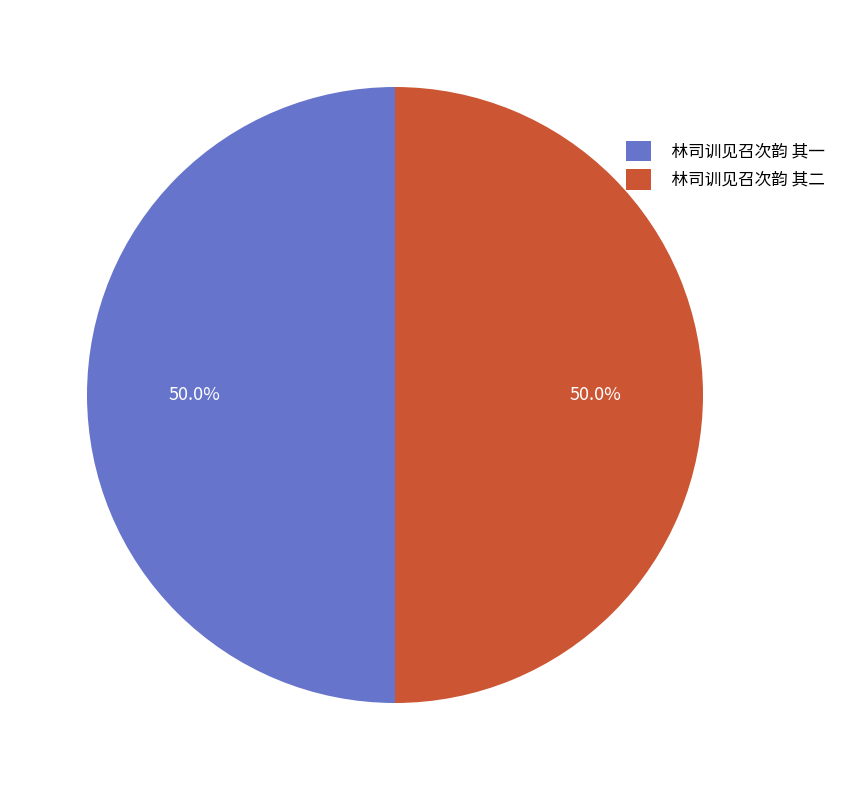

Approximately how many times larger is the value at 林司训见召次韵 其一 compared to 林司训见召次韵 其二?

1.0